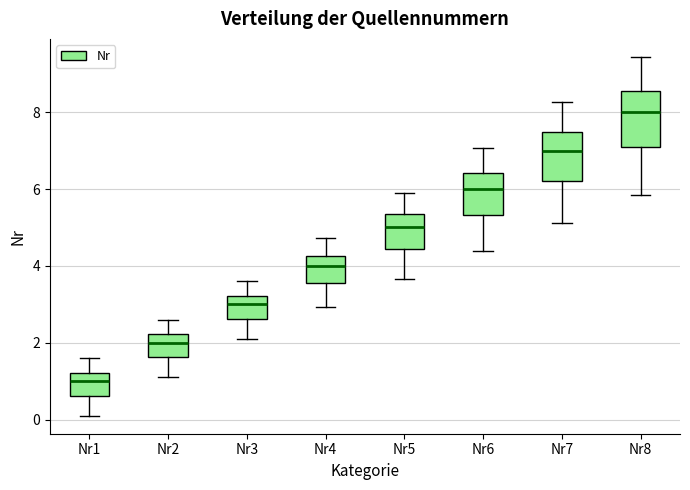

Reading left to right, read every box against the y-axis: the position of its median line, the range the box covers, and the ends of its whiskers. The values are not printed on the chart, so give them approximately, as read against the axis.

Nr1: median 1.0, box 0.6 to 1.2, whiskers 0.2 to 1.6
Nr2: median 2.0, box 1.6 to 2.2, whiskers 1.2 to 2.6
Nr3: median 3.0, box 2.6 to 3.2, whiskers 2.2 to 3.6
Nr4: median 4.0, box 3.6 to 4.2, whiskers 3.0 to 4.8
Nr5: median 5.0, box 4.4 to 5.4, whiskers 3.6 to 6.0
Nr6: median 6.0, box 5.4 to 6.4, whiskers 4.4 to 7.0
Nr7: median 7.0, box 6.2 to 7.4, whiskers 5.2 to 8.2
Nr8: median 8.0, box 7.2 to 8.6, whiskers 5.8 to 9.4